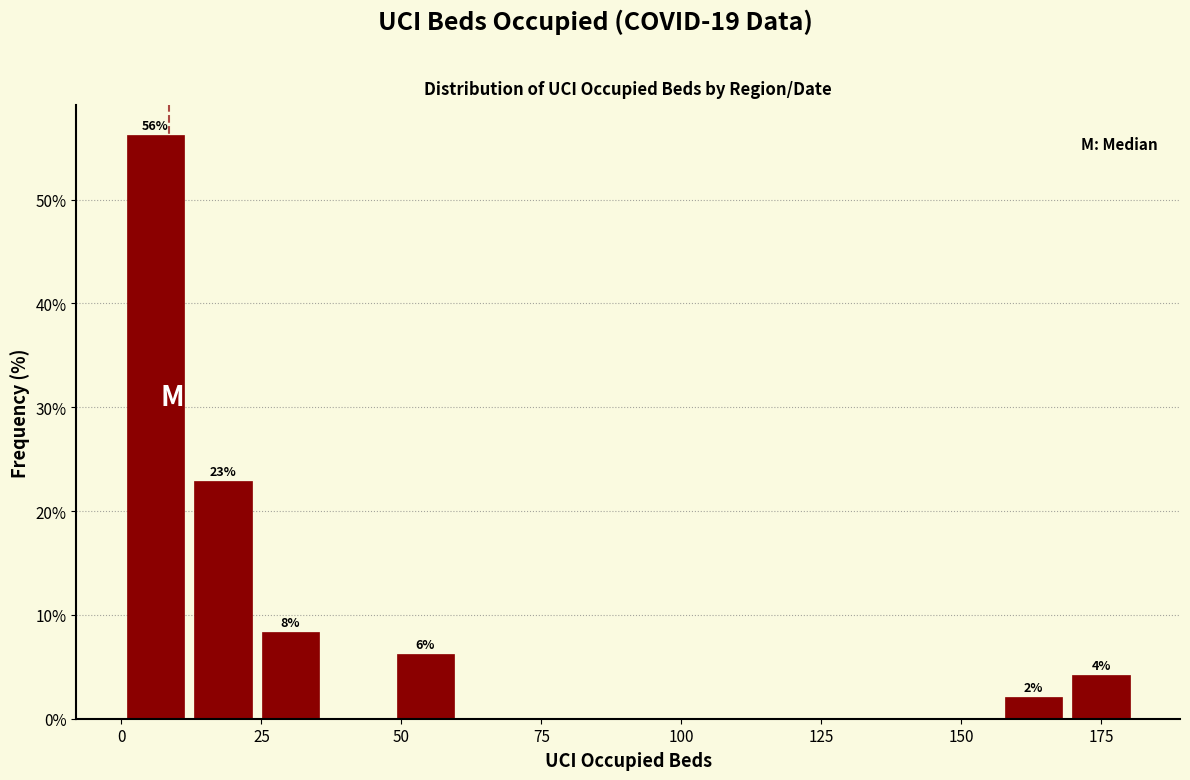

Read against the x-axis, roughly where is the centre of the tallest bar?

5